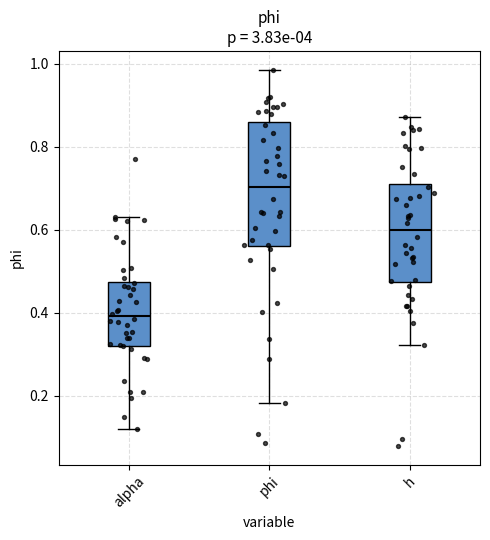

Reading left to right, read every box against the y-axis: the position of its median line, the range the box covers, and the ends of its whiskers. The values are not printed on the chart, so give them approximately, as read against the axis.

alpha: median 0.40, box 0.32 to 0.48, whiskers 0.12 to 0.64
phi: median 0.70, box 0.56 to 0.86, whiskers 0.18 to 0.98
h: median 0.60, box 0.48 to 0.72, whiskers 0.32 to 0.88